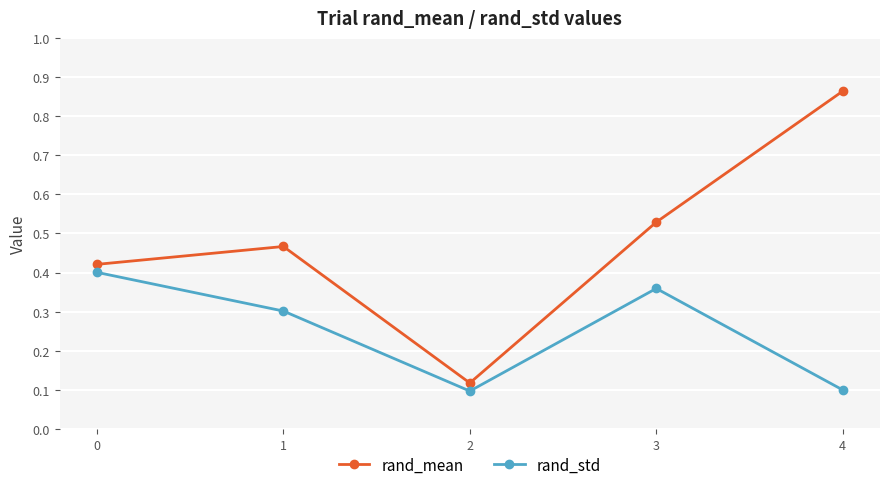

How many rand_std values are between 0 and 1?

5